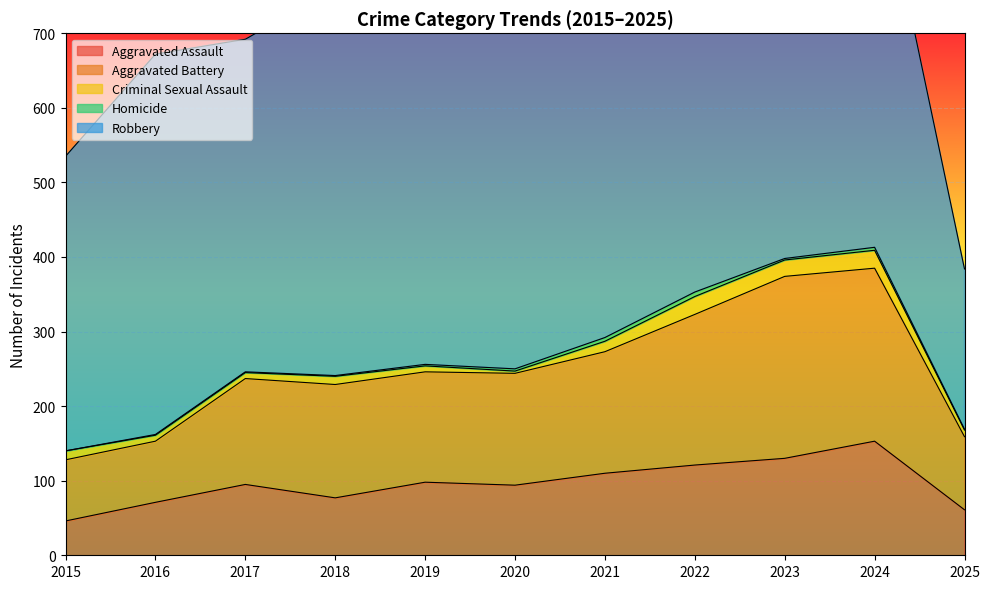

Reading left to right, extract all data points from this chart.

Aggravated Assault: 2015=46	2016=71	2017=95	2018=77	2019=98	2020=94	2021=110	2022=121	2023=130	2024=153	2025=61
Aggravated Battery: 2015=82	2016=82	2017=142	2018=152	2019=148	2020=150	2021=163	2022=202	2023=244	2024=232	2025=98
Criminal Sexual Assault: 2015=12	2016=8	2017=8	2018=11	2019=8	2020=3	2021=14	2022=24	2023=22	2024=24	2025=9
Homicide: 2015=0	2016=1	2017=1	2018=1	2019=2	2020=3	2021=5	2022=6	2023=2	2024=4	2025=1
Robbery: 2015=395	2016=510	2017=446	2018=520	2019=591	2020=450	2021=484	2022=521	2023=440	2024=543	2025=215